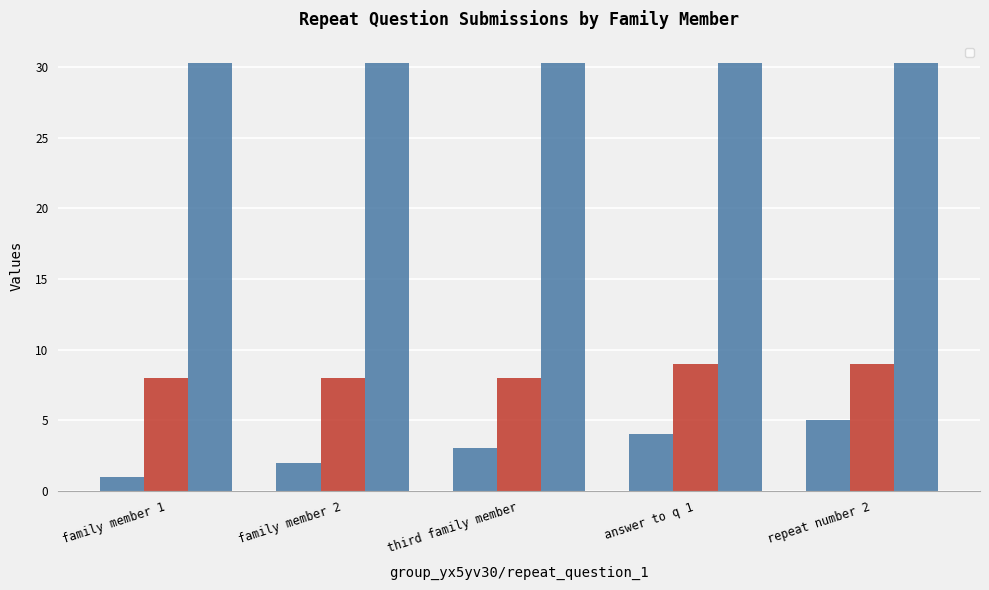

What is the average value of the _index series?

3.0